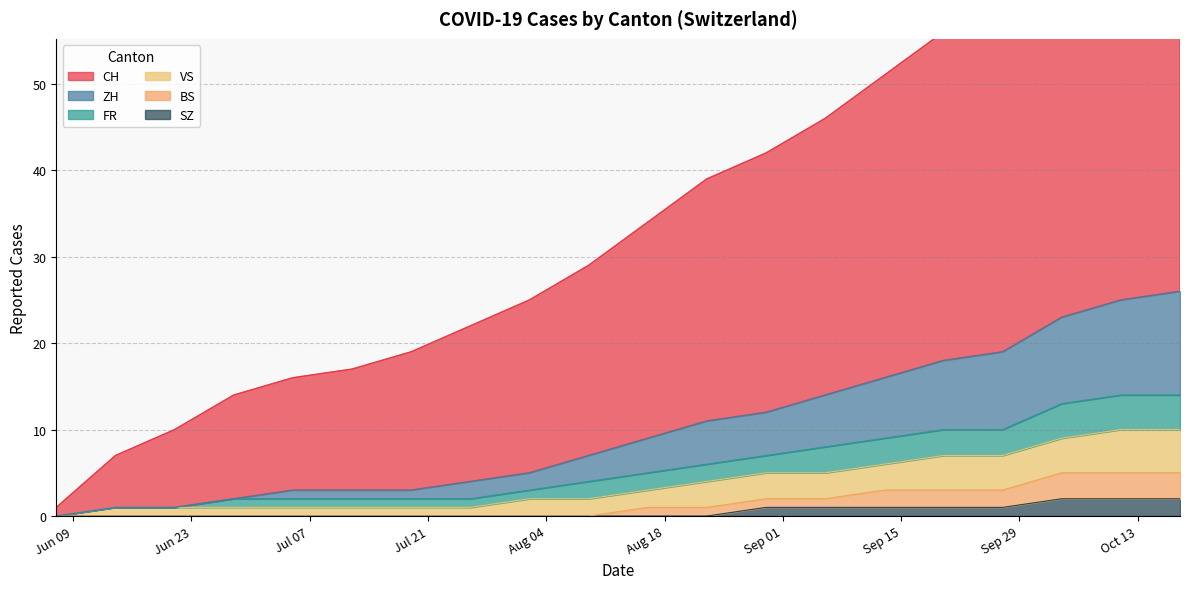

What is the sum of all CH values?

698